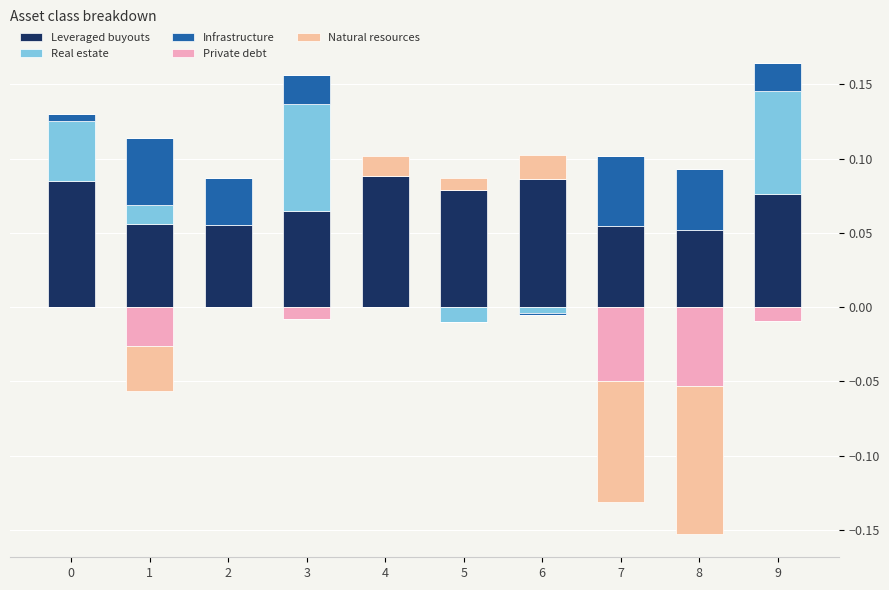

Reading left to right, extract all data points from this chart.

Leveraged buyouts: 0.1	0.1	0.1	0.1	0.1	0.1	0.1	0.1	0.1	0.1
Real estate: 0.0	0.0	0.0	0.1	0.0	0.0	0.0	0.0	0.0	0.1
Infrastructure: 0.0	0.0	0.0	0.0	0.0	0.0	0.0	0.0	0.0	0.0
Private debt: 0.0	0.0	0.0	0.0	0.0	0.0	0.0	0.0	0.0	0.0
Natural resources: 0.0	0.0	0.0	0.0	0.0	0.0	0.0	0.0	0.0	0.0